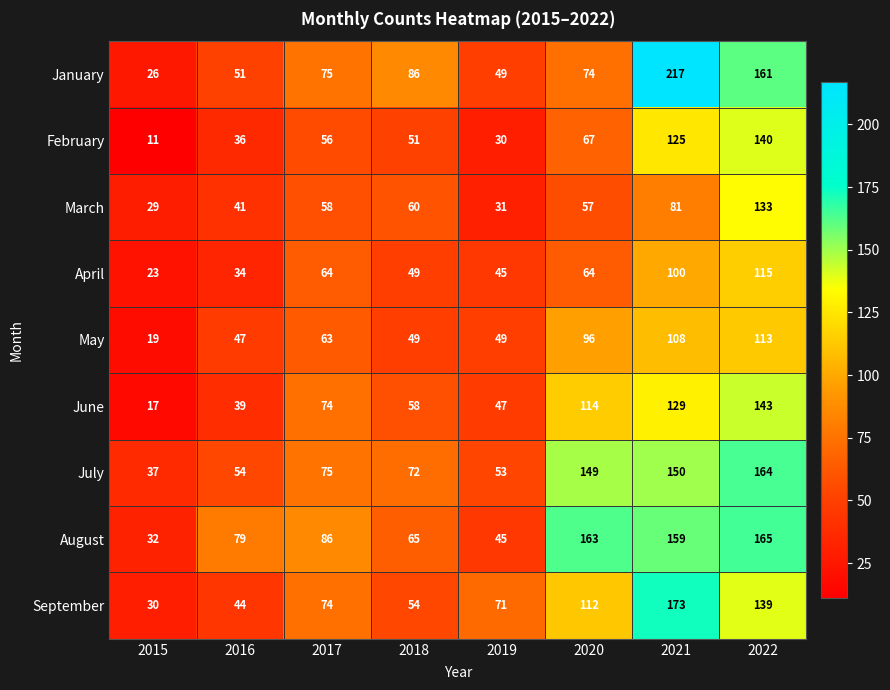

Count the number of categories in the chart.

8